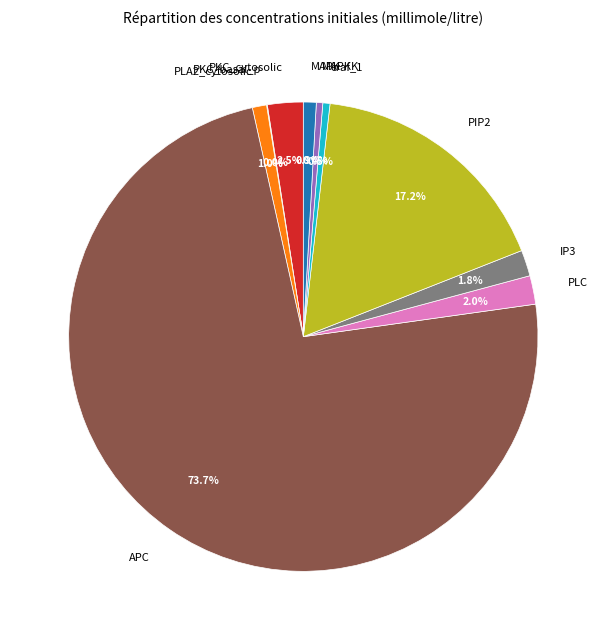

What portion of the pie excludes PLA2_cytosolic?

99.0%